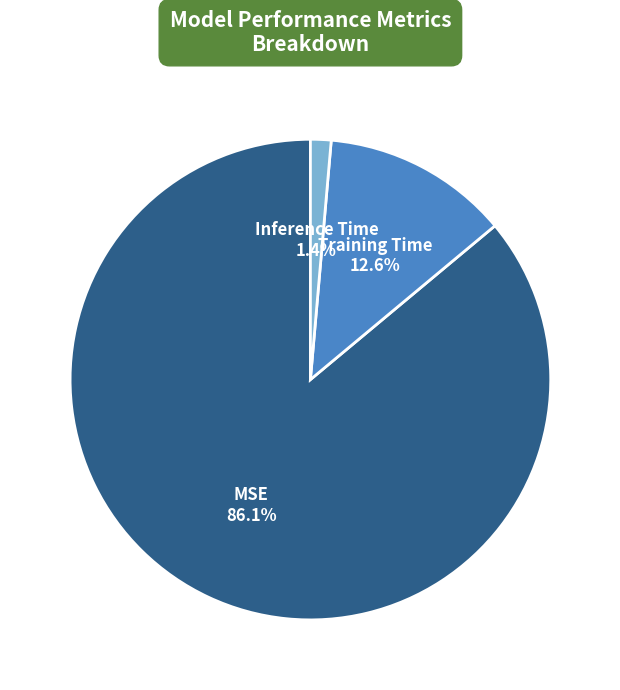

Does Training Time represent more than half of the total?

No